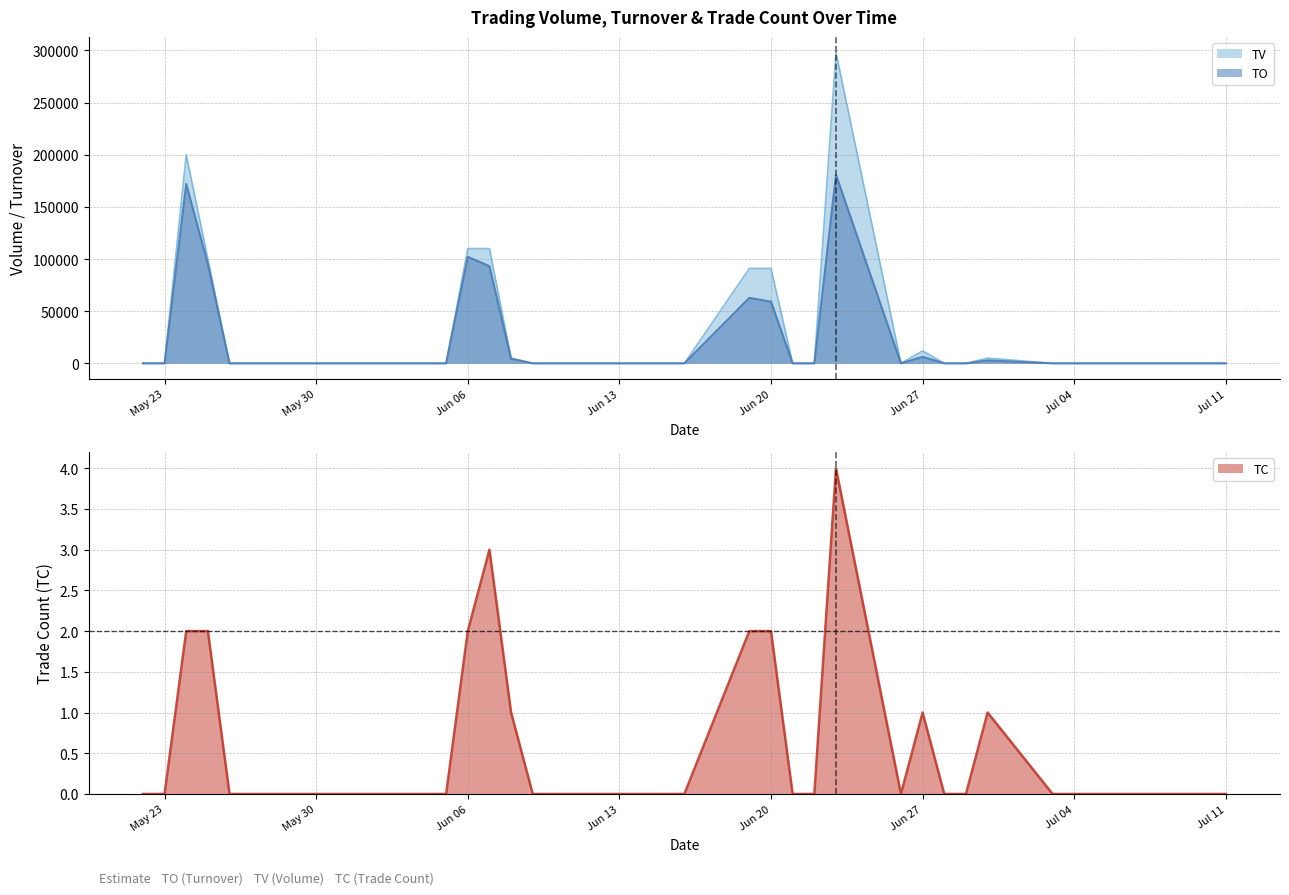

Which label corresponds to the largest value in the chart?

2017-06-23